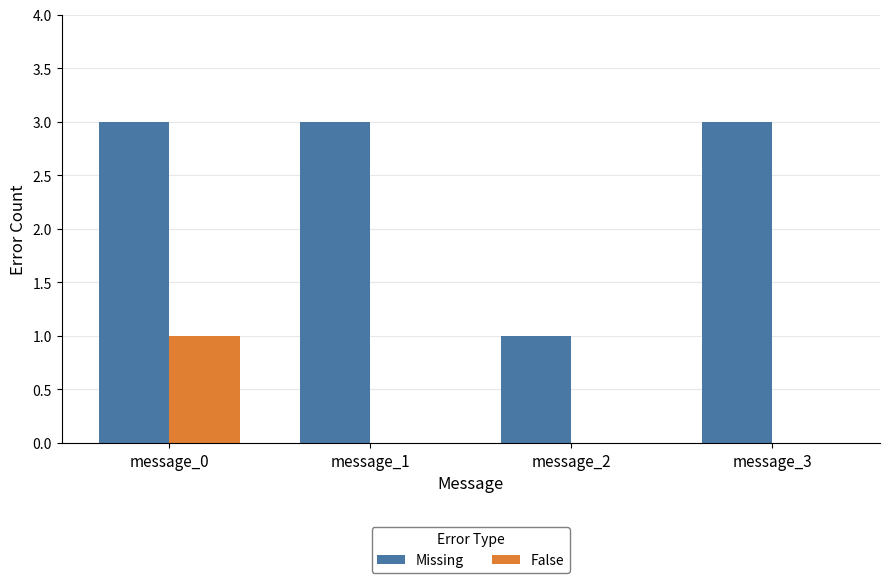

Reading right to left, transcribe all the data shown in this chart.

Missing: message_3=3	message_2=1	message_1=3	message_0=3
False: message_3=0	message_2=0	message_1=0	message_0=1